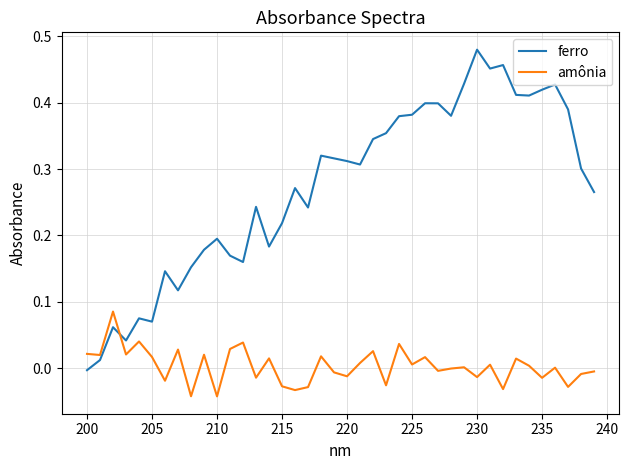

List the series in order of their peak value, lowest first.

amônia, ferro